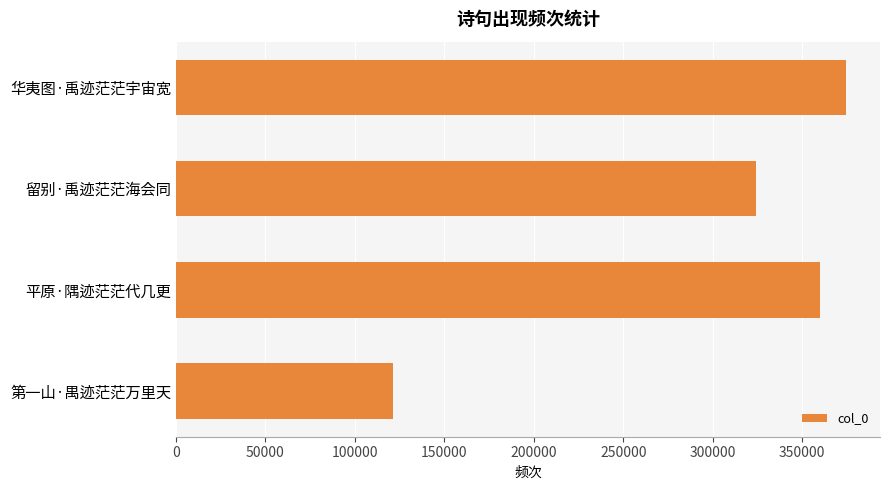

List the labels in order of value, largest first.

华夷图·禹迹茫茫宇宙宽, 平原·隅迹茫茫代几更, 留别·禹迹茫茫海会同, 第一山·禺迹茫茫万里天